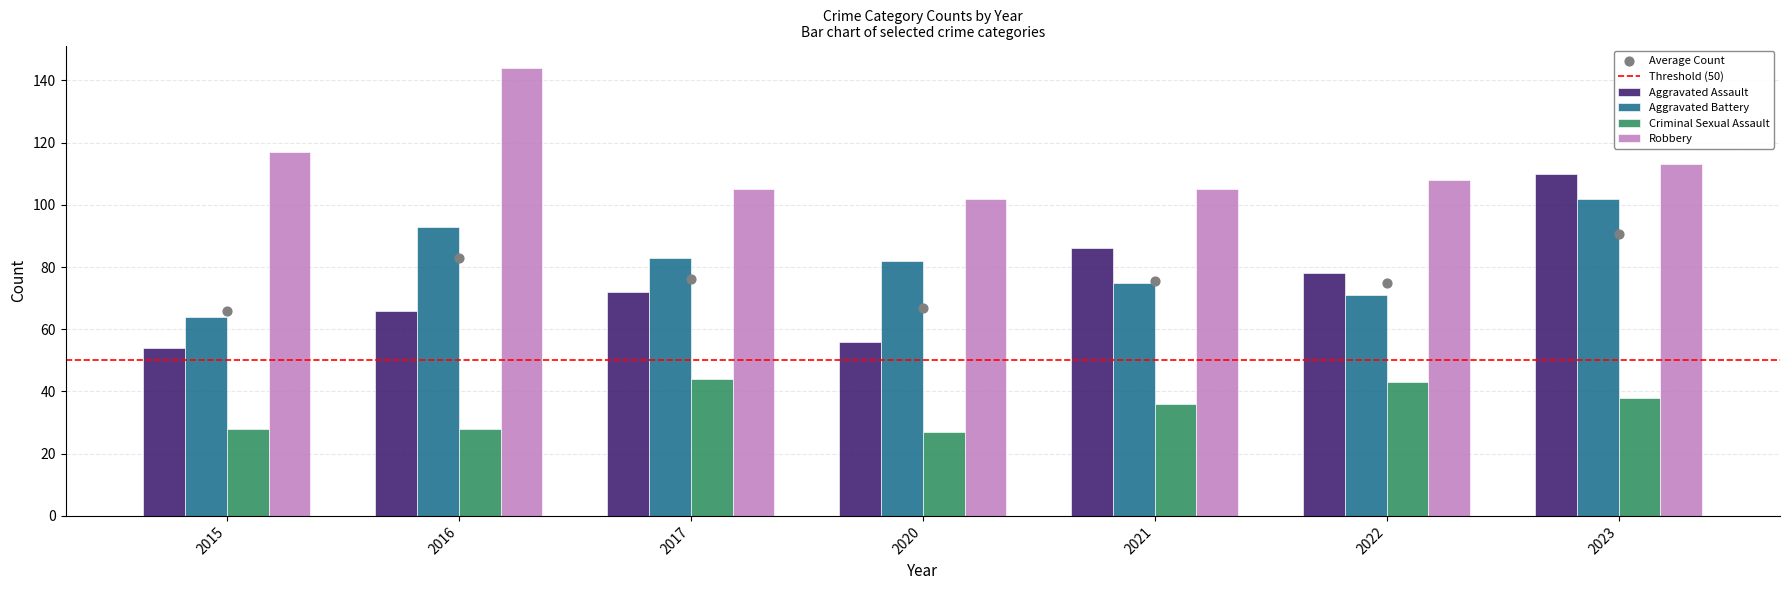

Is the value of Aggravated Assault at 2015 greater than the value of Robbery at 2023?

No